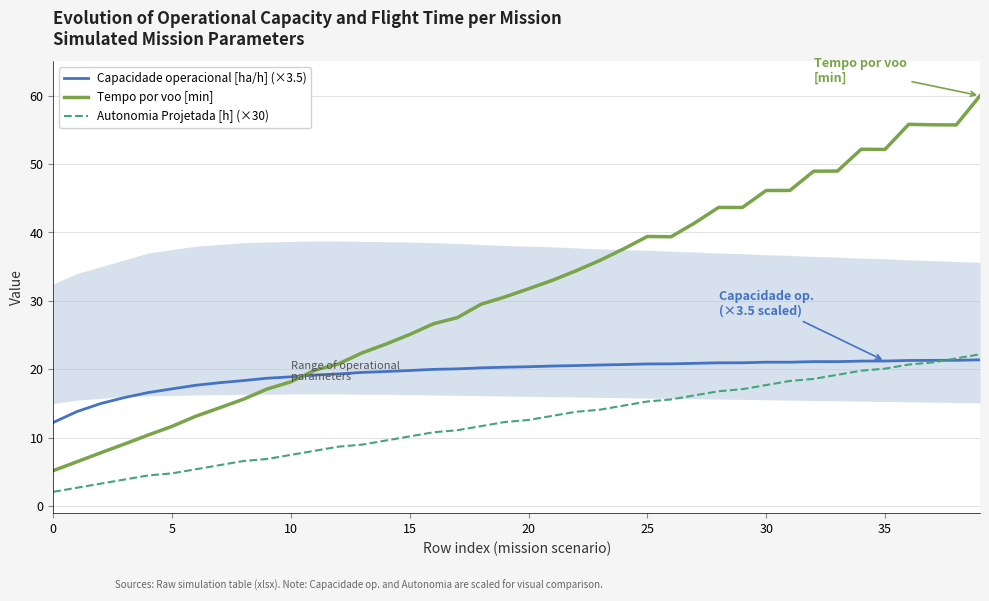

Where does the Autonomia Projetada [h] (×30) series first go above 12?

19